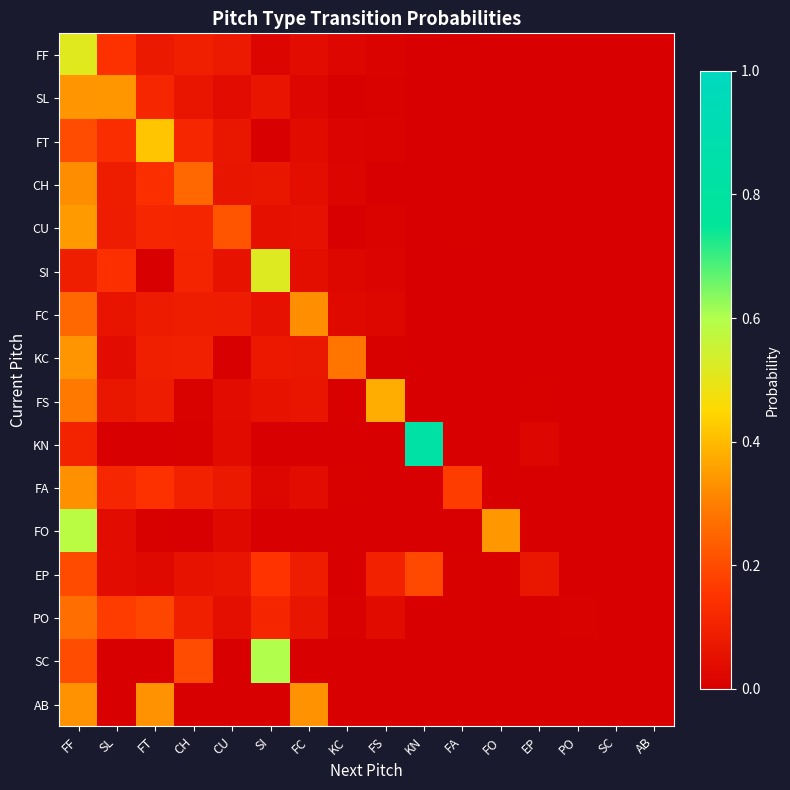

Reading left to right, list all the values displayed in this chart.

FF: FF=0.5	SL=0.1	FT=0.1	CH=0.1	CU=0.1	SI=0.0	FC=0.0	KC=0.0	FS=0.0	KN=0.0	FA=0.0	FO=0.0	EP=0.0	PO=0.0	SC=0.0	AB=0.0
SL: FF=0.3	SL=0.3	FT=0.1	CH=0.1	CU=0.0	SI=0.1	FC=0.0	KC=0.0	FS=0.0	KN=0.0	FA=0.0	FO=0.0	EP=0.0	PO=0.0	SC=0.0	AB=0.0
FT: FF=0.2	SL=0.1	FT=0.4	CH=0.1	CU=0.1	SI=0.0	FC=0.0	KC=0.0	FS=0.0	KN=0.0	FA=0.0	FO=0.0	EP=0.0	PO=0.0	SC=0.0	AB=0.0
CH: FF=0.3	SL=0.1	FT=0.1	CH=0.3	CU=0.1	SI=0.1	FC=0.0	KC=0.0	FS=0.0	KN=0.0	FA=0.0	FO=0.0	EP=0.0	PO=0.0	SC=0.0	AB=0.0
CU: FF=0.3	SL=0.1	FT=0.1	CH=0.1	CU=0.2	SI=0.1	FC=0.1	KC=0.0	FS=0.0	KN=0.0	FA=0.0	FO=0.0	EP=0.0	PO=0.0	SC=0.0	AB=0.0
SI: FF=0.1	SL=0.1	FT=0.0	CH=0.1	CU=0.1	SI=0.5	FC=0.0	KC=0.0	FS=0.0	KN=0.0	FA=0.0	FO=0.0	EP=0.0	PO=0.0	SC=0.0	AB=0.0
FC: FF=0.3	SL=0.1	FT=0.1	CH=0.1	CU=0.1	SI=0.1	FC=0.3	KC=0.0	FS=0.0	KN=0.0	FA=0.0	FO=0.0	EP=0.0	PO=0.0	SC=0.0	AB=0.0
KC: FF=0.3	SL=0.0	FT=0.1	CH=0.1	CU=0.0	SI=0.1	FC=0.1	KC=0.3	FS=0.0	KN=0.0	FA=0.0	FO=0.0	EP=0.0	PO=0.0	SC=0.0	AB=0.0
FS: FF=0.3	SL=0.1	FT=0.1	CH=0.0	CU=0.0	SI=0.1	FC=0.1	KC=0.0	FS=0.4	KN=0.0	FA=0.0	FO=0.0	EP=0.0	PO=0.0	SC=0.0	AB=0.0
KN: FF=0.1	SL=0.0	FT=0.0	CH=0.0	CU=0.0	SI=0.0	FC=0.0	KC=0.0	FS=0.0	KN=0.8	FA=0.0	FO=0.0	EP=0.0	PO=0.0	SC=0.0	AB=0.0
FA: FF=0.3	SL=0.1	FT=0.1	CH=0.1	CU=0.1	SI=0.0	FC=0.0	KC=0.0	FS=0.0	KN=0.0	FA=0.2	FO=0.0	EP=0.0	PO=0.0	SC=0.0	AB=0.0
FO: FF=0.6	SL=0.0	FT=0.0	CH=0.0	CU=0.0	SI=0.0	FC=0.0	KC=0.0	FS=0.0	KN=0.0	FA=0.0	FO=0.3	EP=0.0	PO=0.0	SC=0.0	AB=0.0
EP: FF=0.2	SL=0.0	FT=0.0	CH=0.1	CU=0.1	SI=0.2	FC=0.1	KC=0.0	FS=0.1	KN=0.2	FA=0.0	FO=0.0	EP=0.1	PO=0.0	SC=0.0	AB=0.0
PO: FF=0.3	SL=0.2	FT=0.2	CH=0.1	CU=0.0	SI=0.1	FC=0.1	KC=0.0	FS=0.0	KN=0.0	FA=0.0	FO=0.0	EP=0.0	PO=0.0	SC=0.0	AB=0.0
SC: FF=0.2	SL=0.0	FT=0.0	CH=0.2	CU=0.0	SI=0.6	FC=0.0	KC=0.0	FS=0.0	KN=0.0	FA=0.0	FO=0.0	EP=0.0	PO=0.0	SC=0.0	AB=0.0
AB: FF=0.3	SL=0.0	FT=0.3	CH=0.0	CU=0.0	SI=0.0	FC=0.3	KC=0.0	FS=0.0	KN=0.0	FA=0.0	FO=0.0	EP=0.0	PO=0.0	SC=0.0	AB=0.0